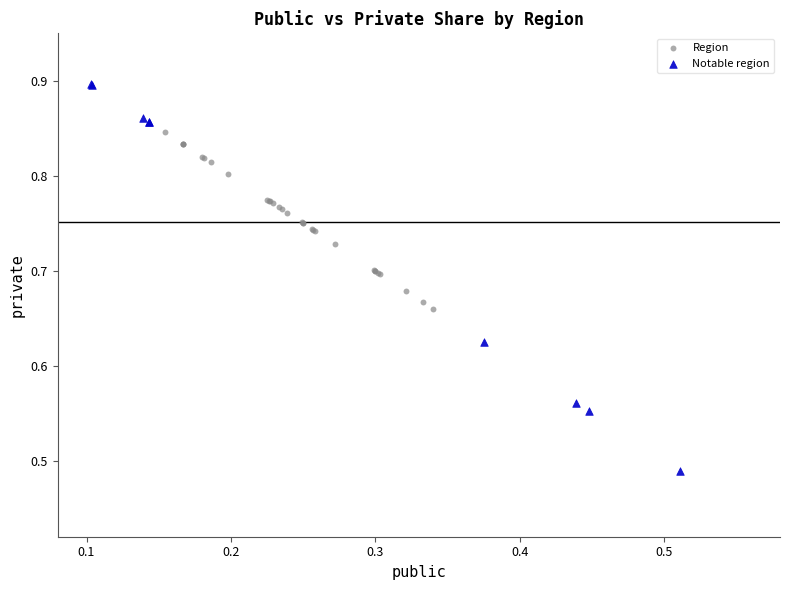

Which series has the largest Y range (max minus min)?

Notable region